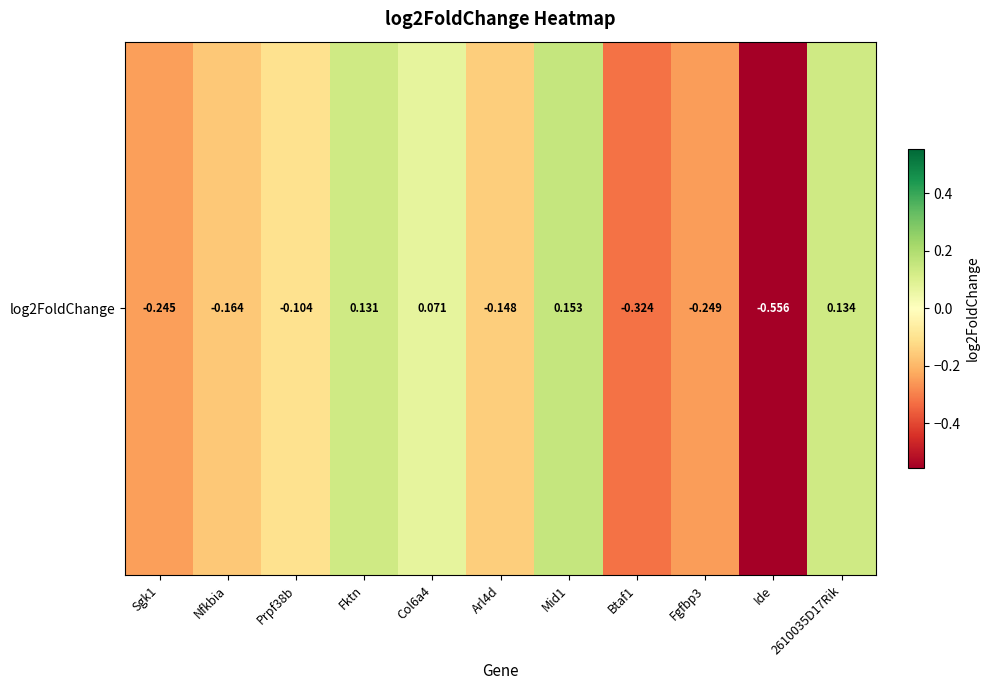

List the labels in order of value, largest first.

Mid1, 2610035D17Rik, Fktn, Col6a4, Prpf38b, Arl4d, Nfkbia, Sgk1, Fgfbp3, Btaf1, Ide